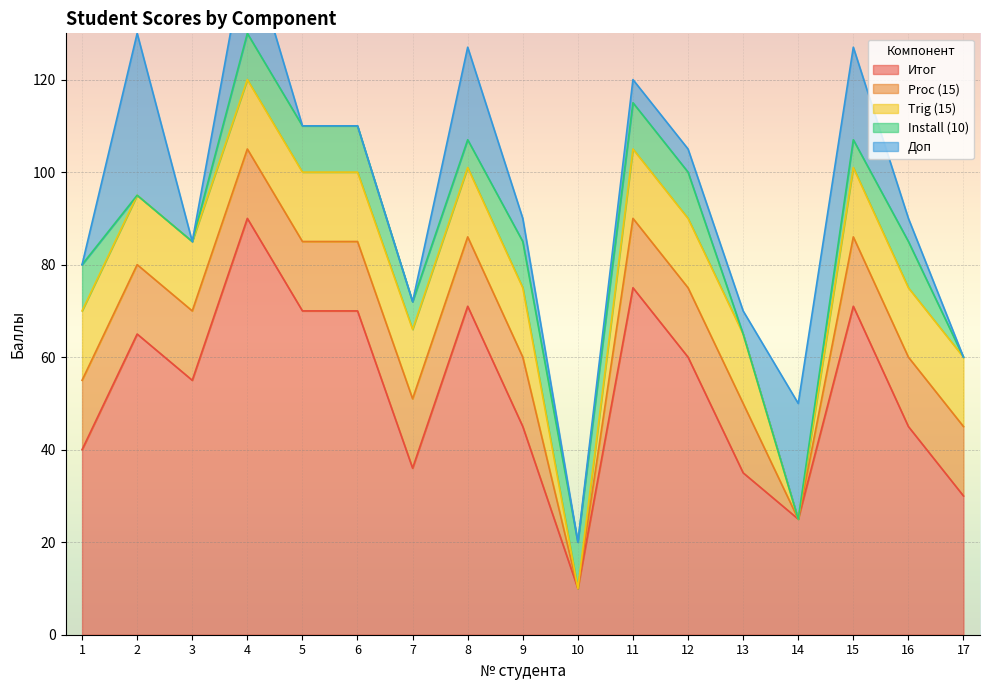

Count the Доп values in the range 0 to 20.

15